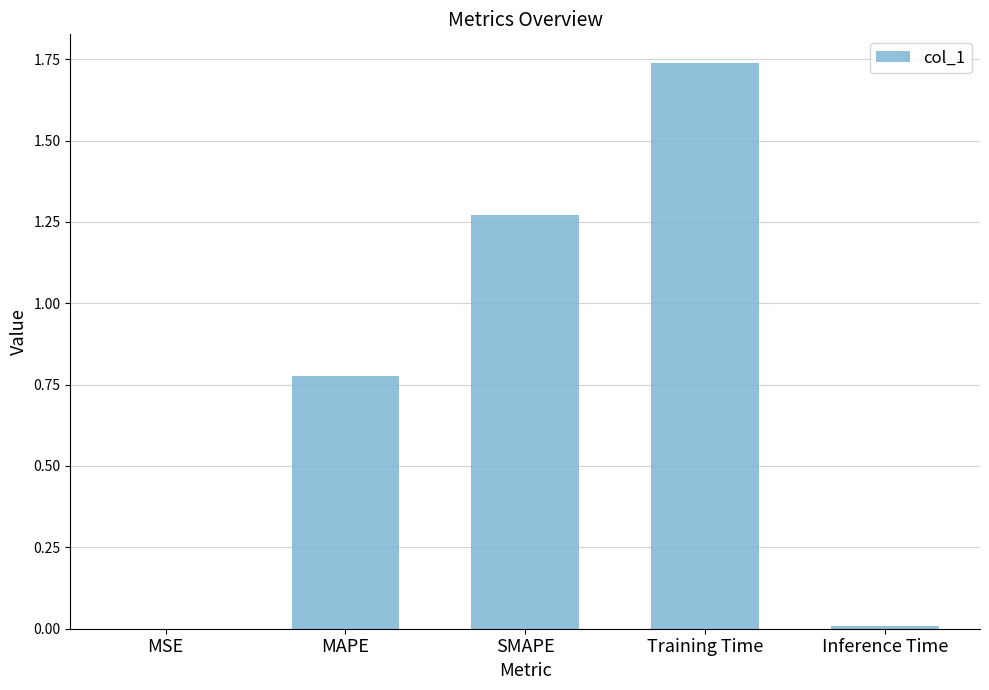

What is the sum of all values?

3.8